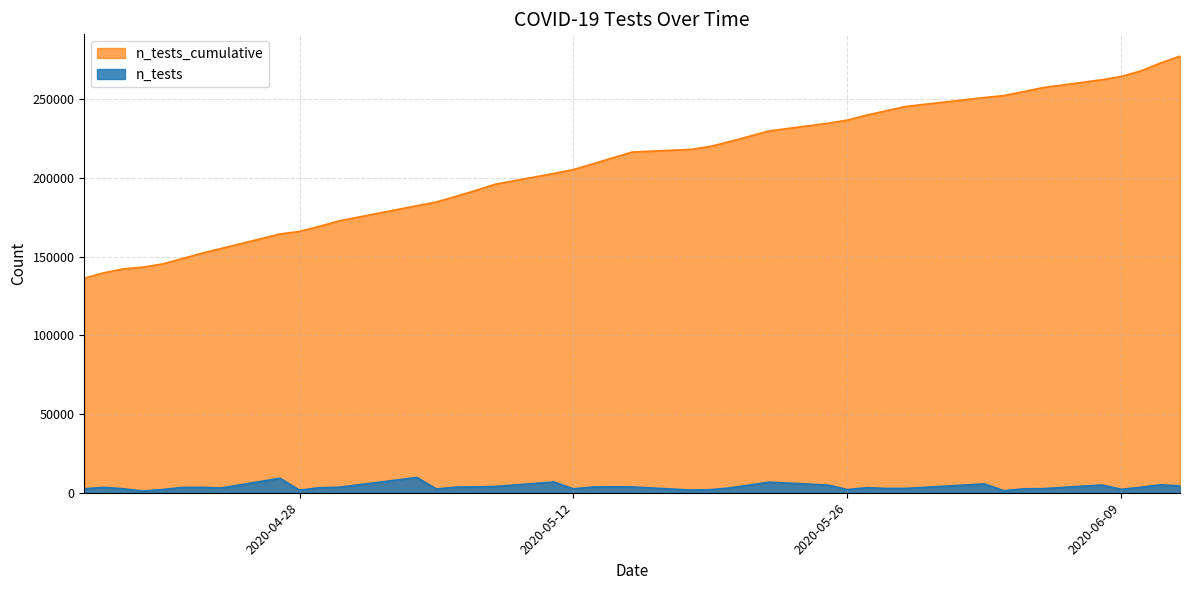

Which series has the largest range (max minus min)?

n_tests_cumulative